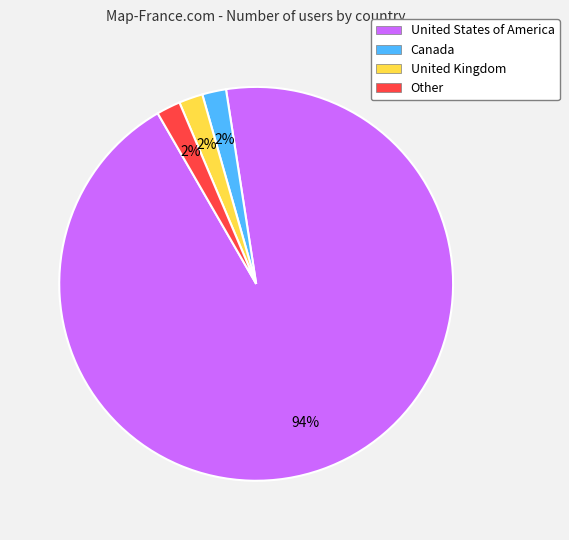

To the nearest percent, what portion does United States of America represent?

94%